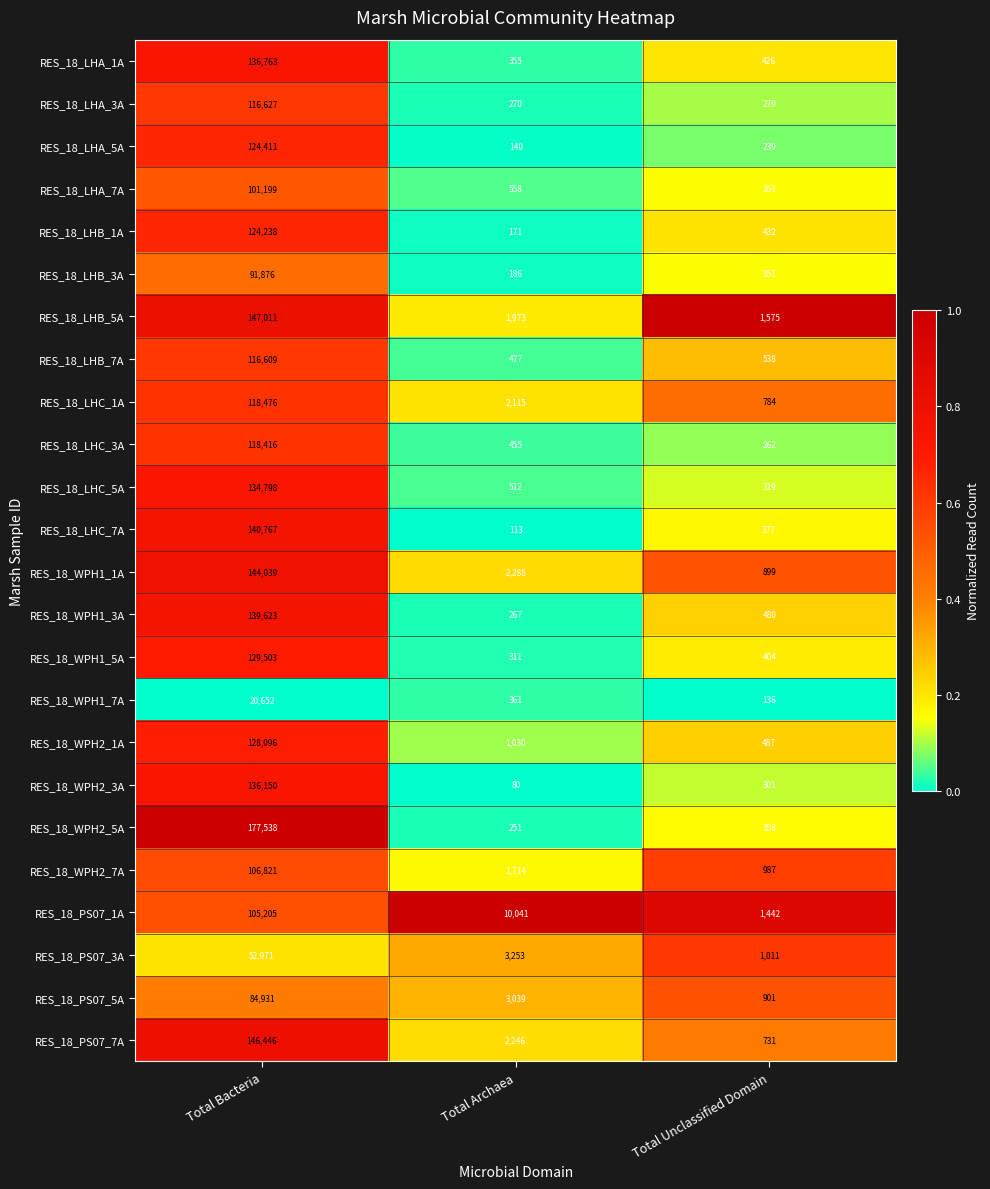

At which label is RES_18_WPH1_7A closest to 10394?

Total Archaea